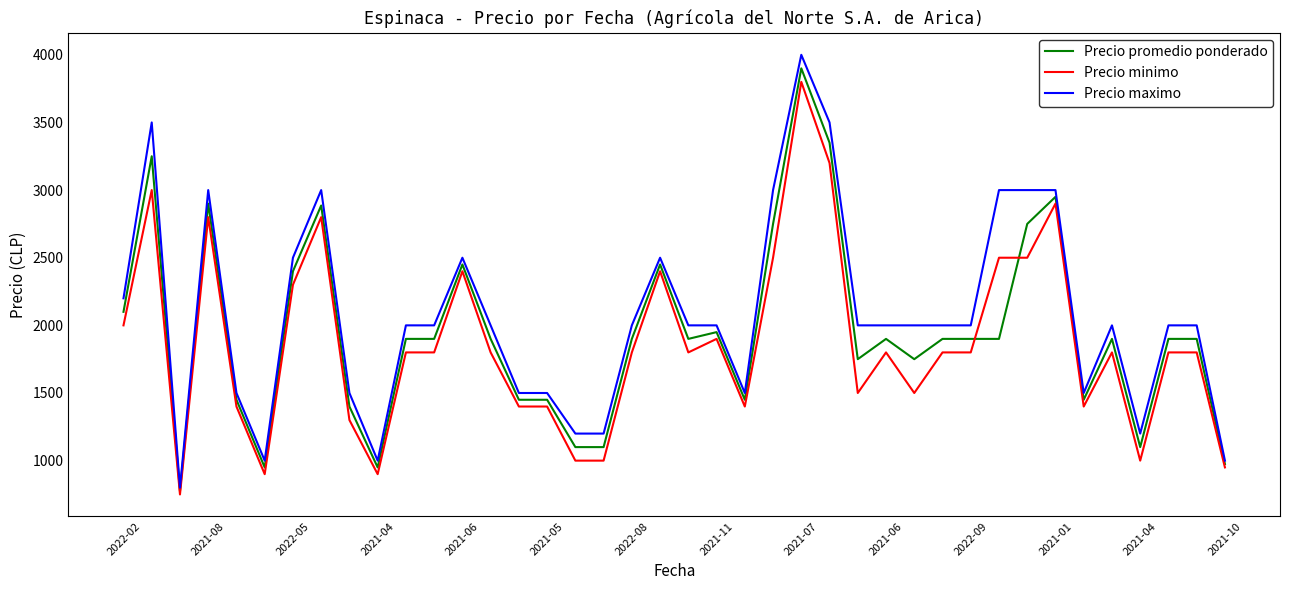

What is the highest value of the Precio maximo series?

4000